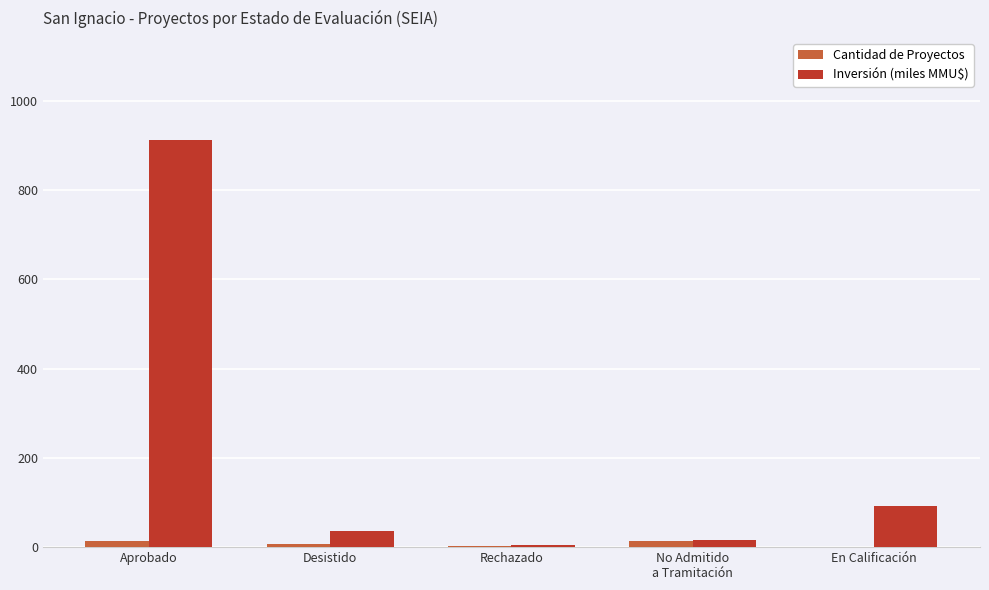

Which series has the largest total across all categories?

Inversión (miles MMU$)